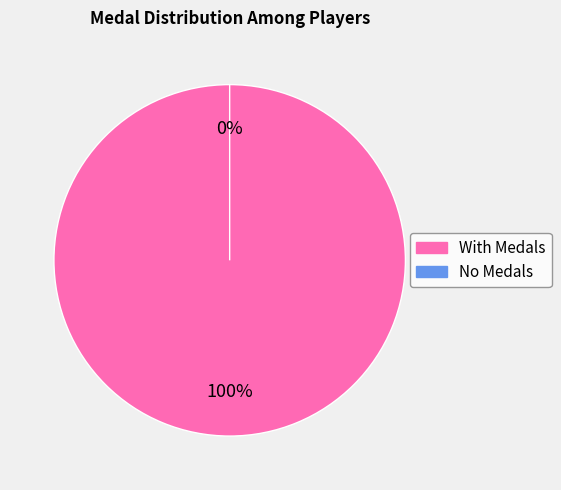

Is Anonymous 6 the majority of the pie?

No